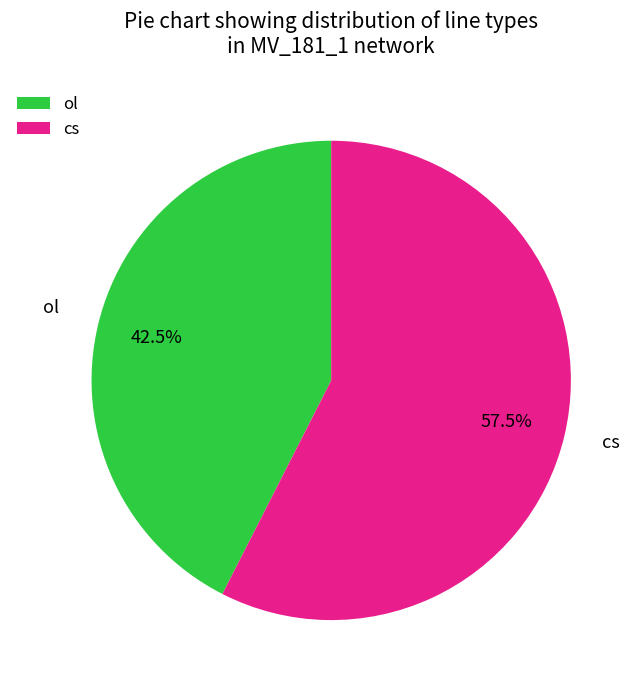

To the nearest percent, what is the combined percentage of ol and cs?

100%